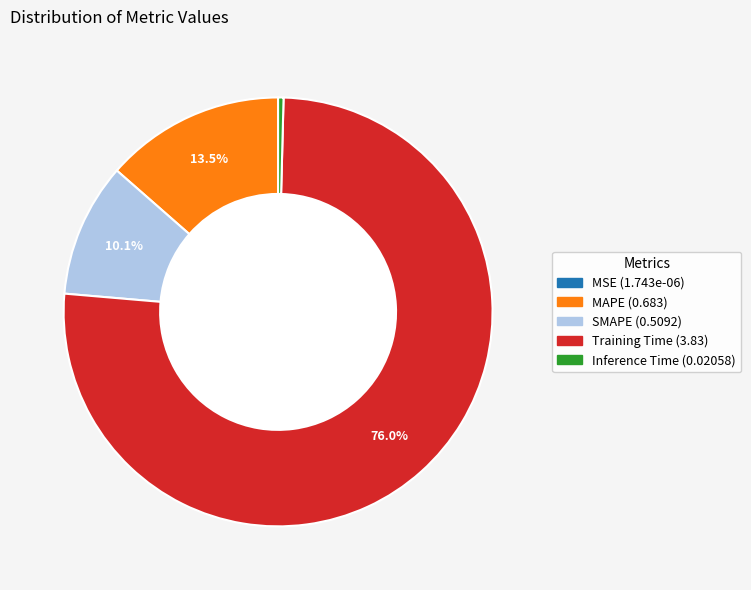

What is the largest slice in the pie chart?

Training Time